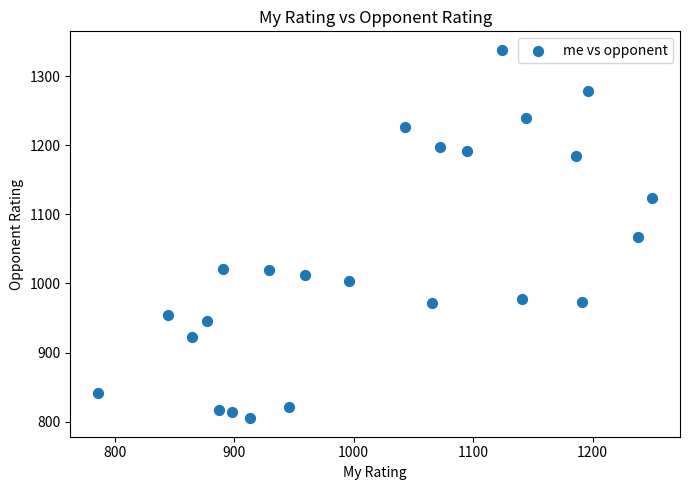

What is the range of Y values (max minus min)?

533